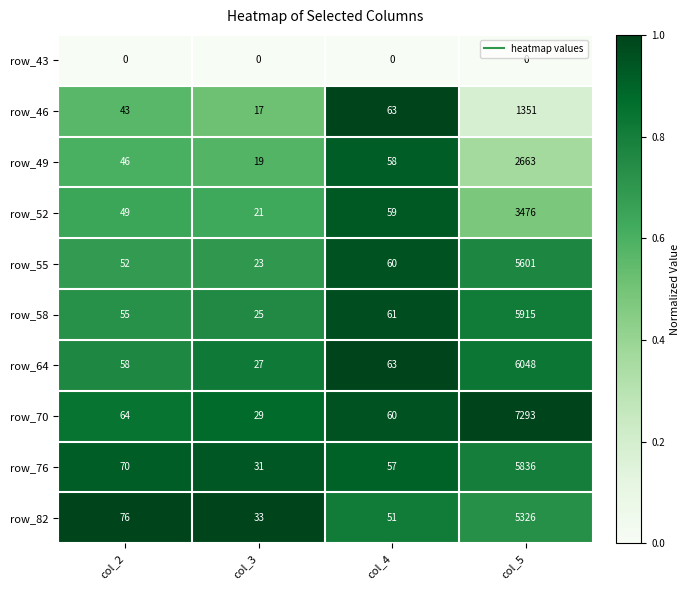

What is the difference between the row_82 values at col_2 and col_4?

25